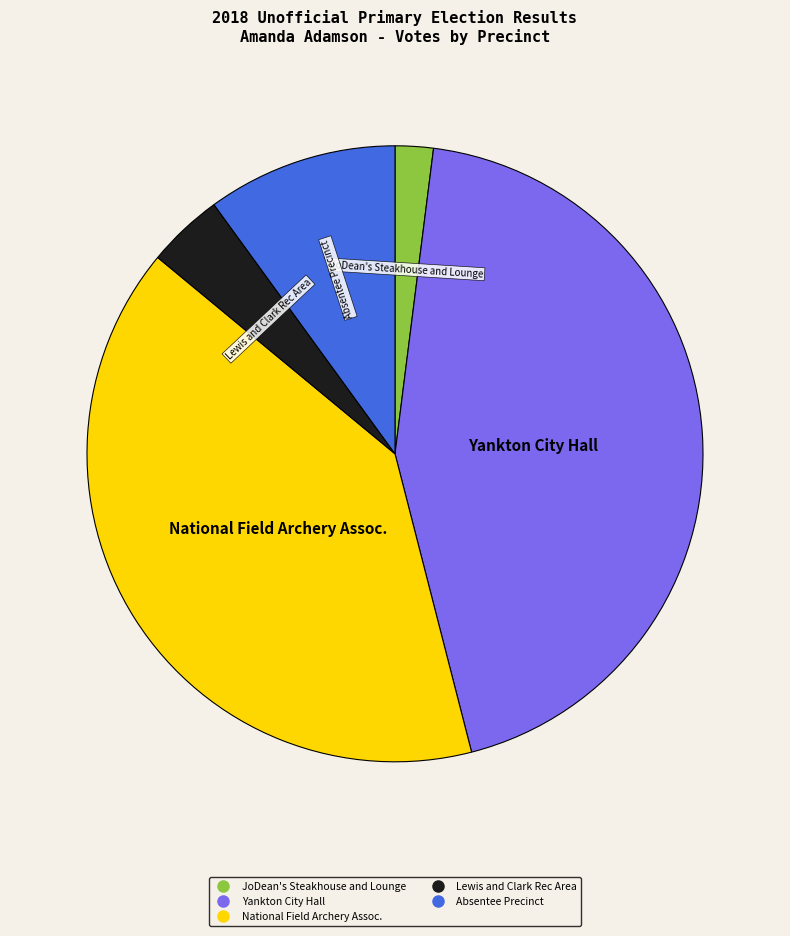

How many segments does this pie chart have?

5